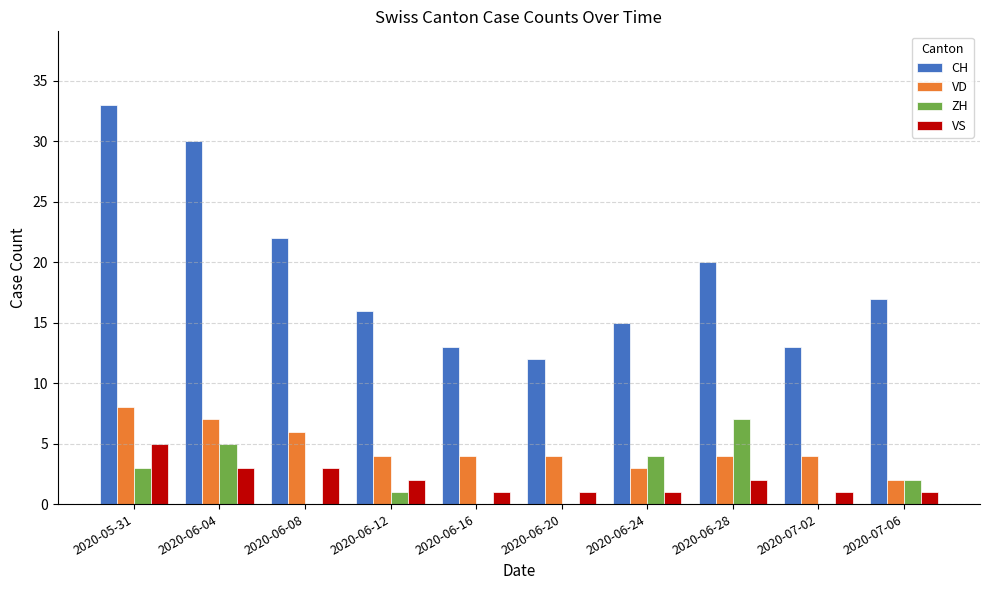

What is the greatest value displayed?

33